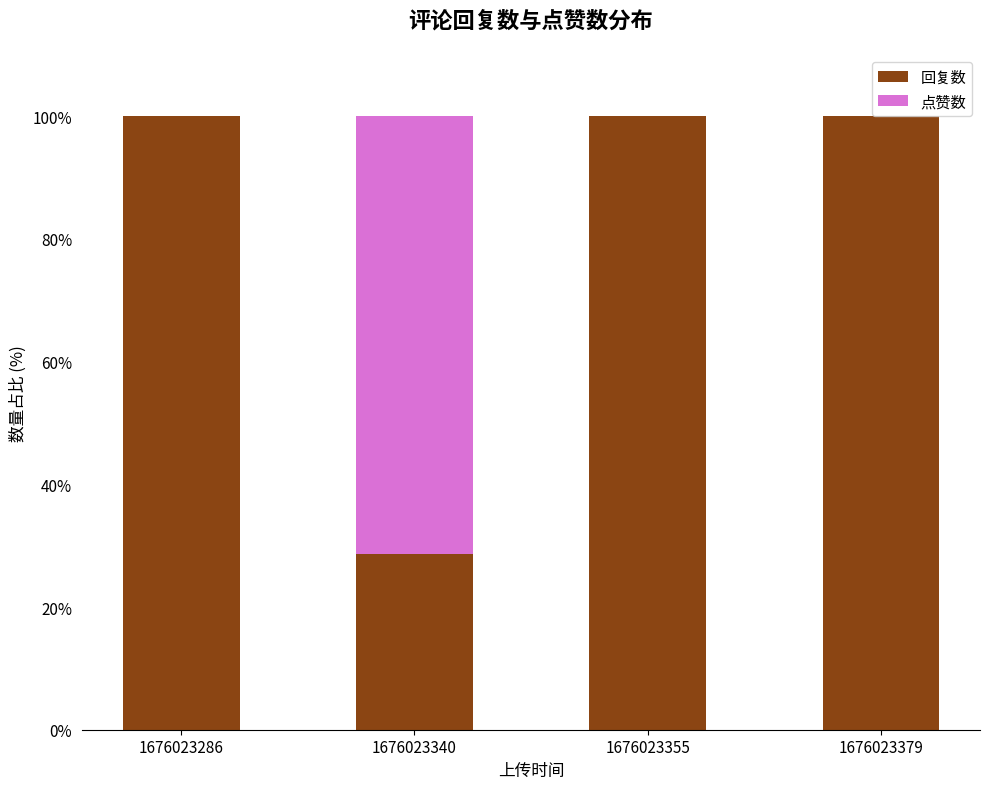

The 回复数 series shows 59.2 at 1676023379. True or false?

False